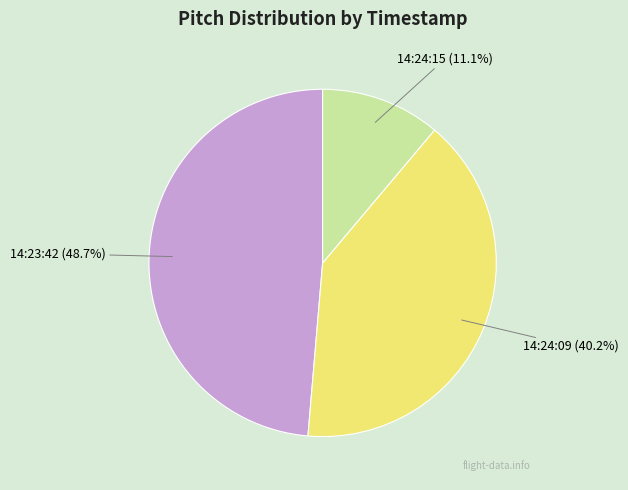

Is 14:24:09 the majority of the pie?

No